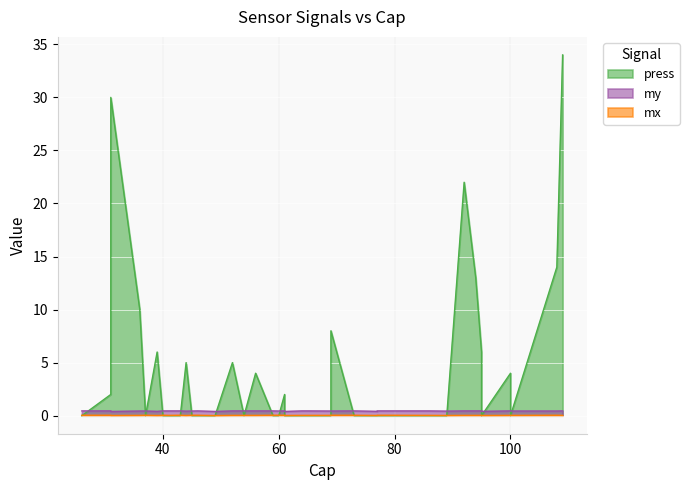

Between 61 and 89, which is larger?

61